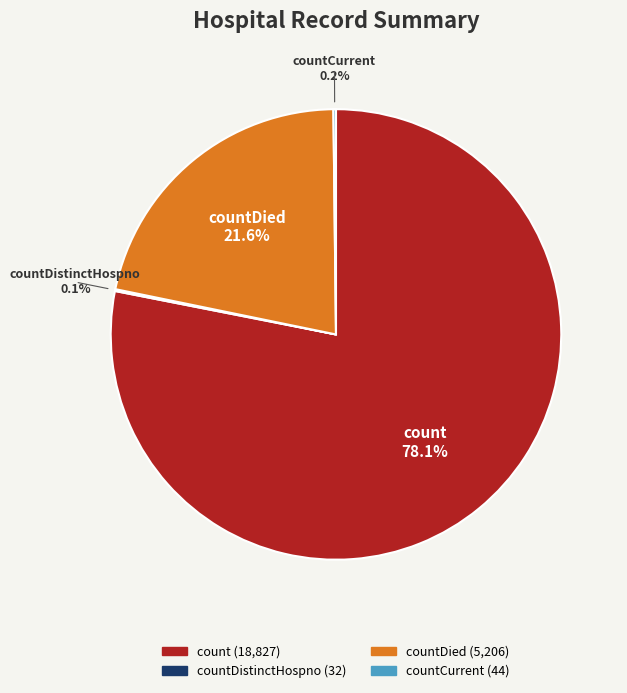

Is there a majority slice in this chart?

Yes